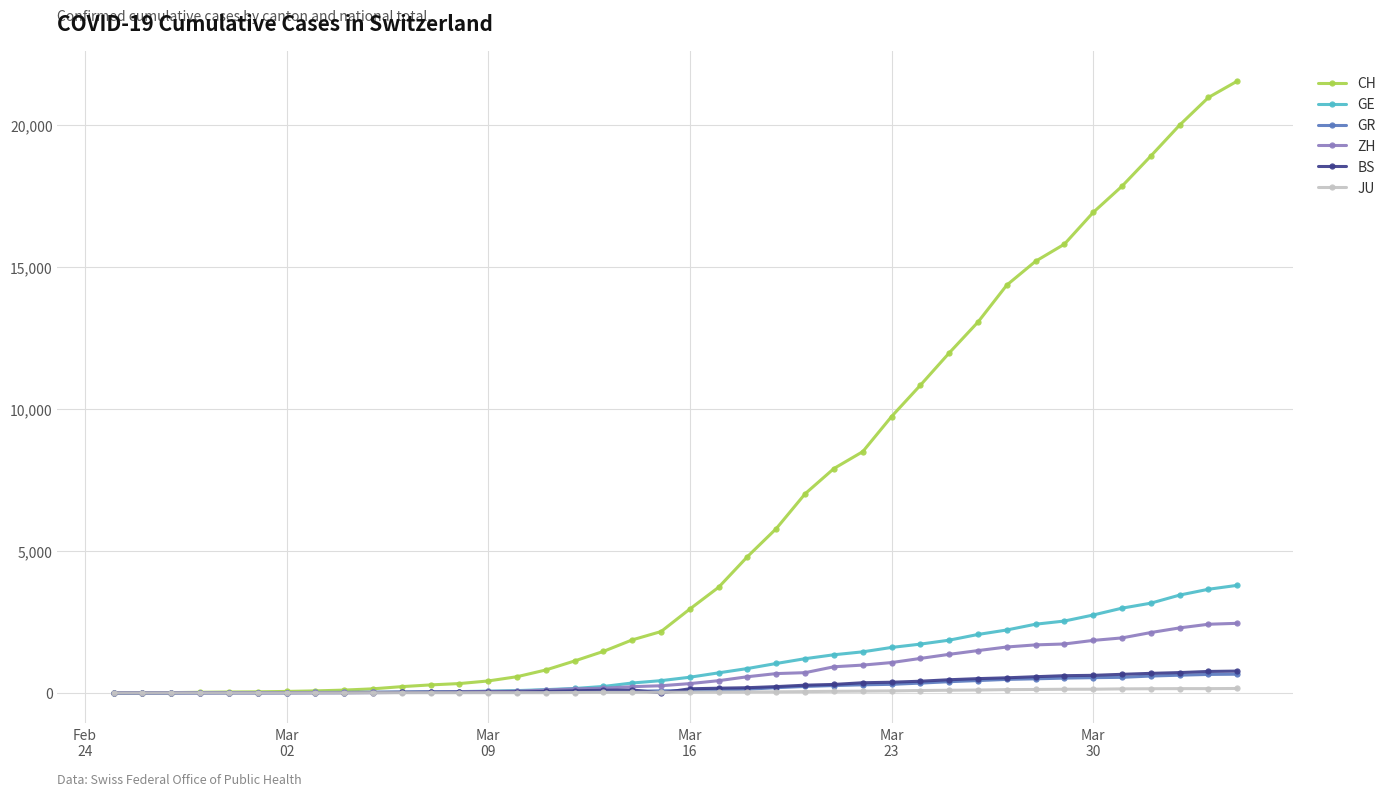

Which series has the largest total across all categories?

CH